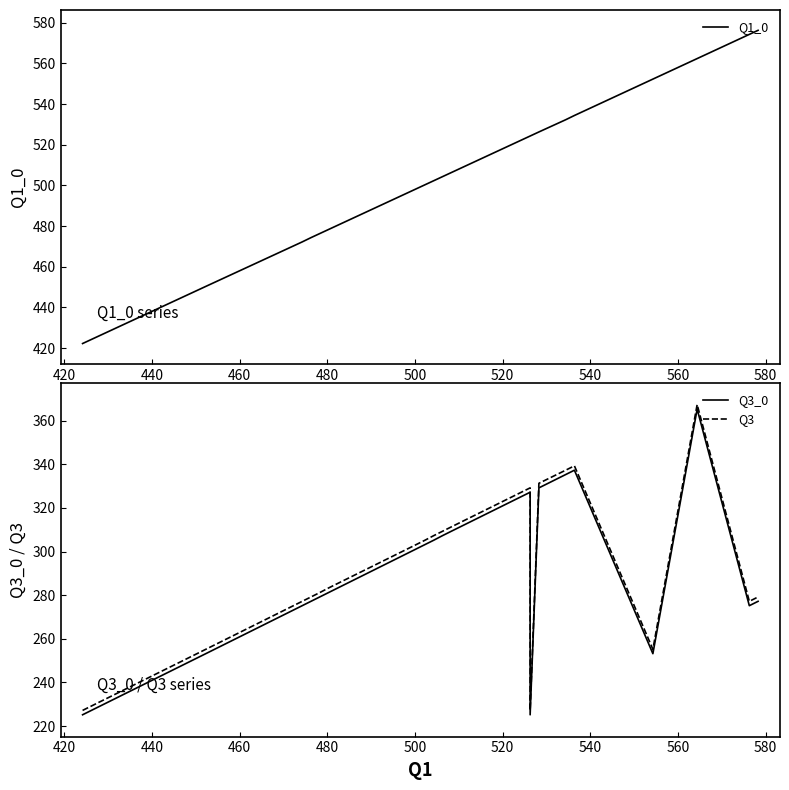

What is the average value of the Q3 series?

294.1